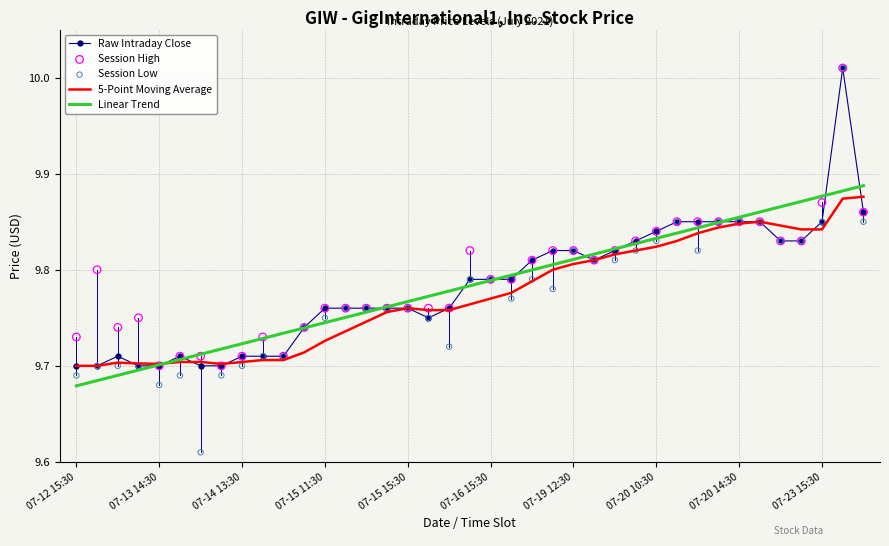

Is the value of 5-Point Moving Average at 31 greater than the value of Session High at 29?

No